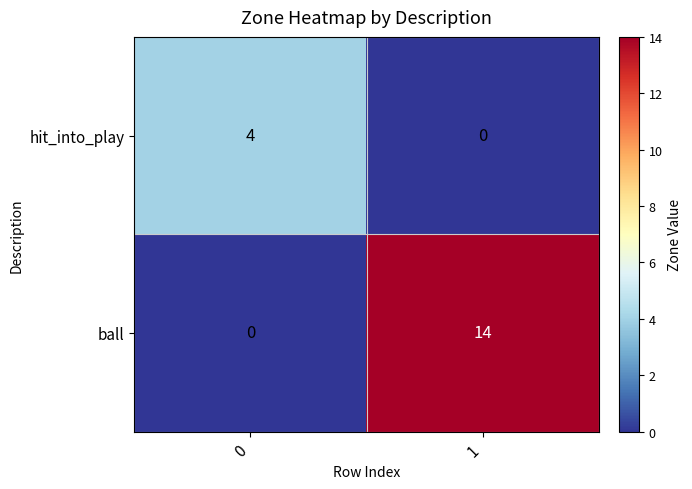

True or false: ball has a value of 0 at 0.

True